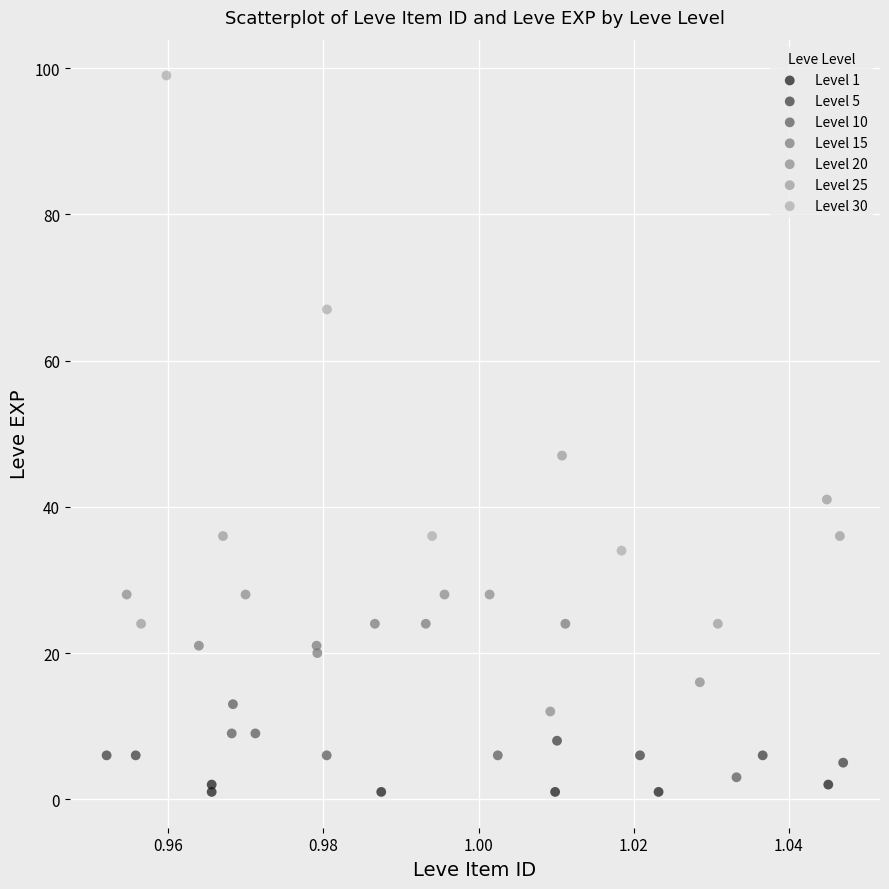

Which series contains the highest Y value?

Level 30